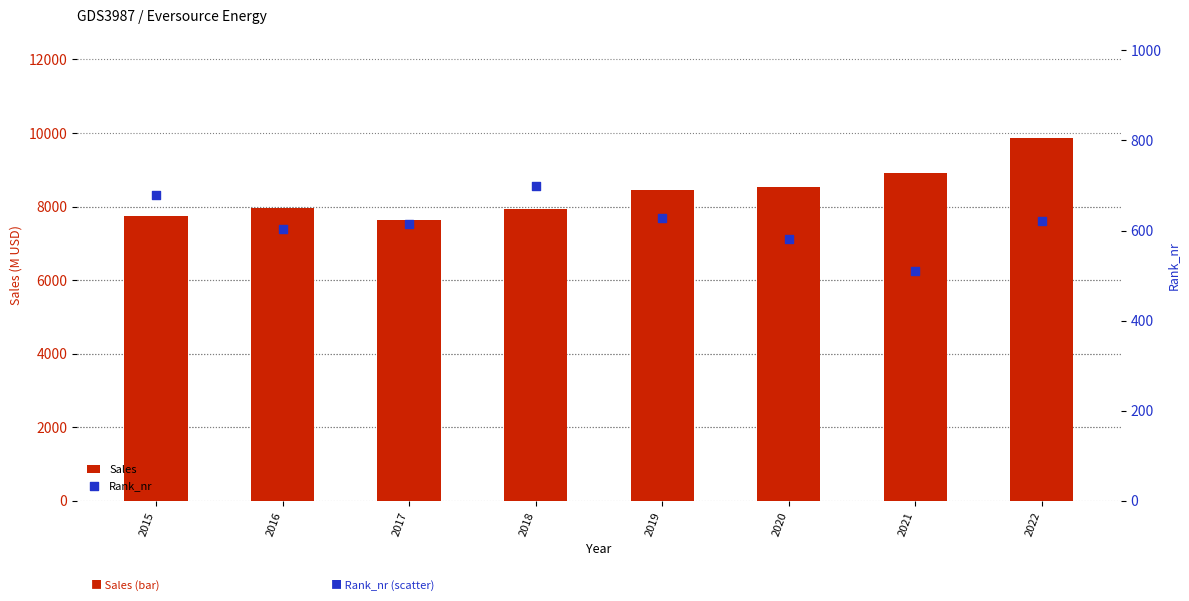

What is the total value across all series at 2017?

8253